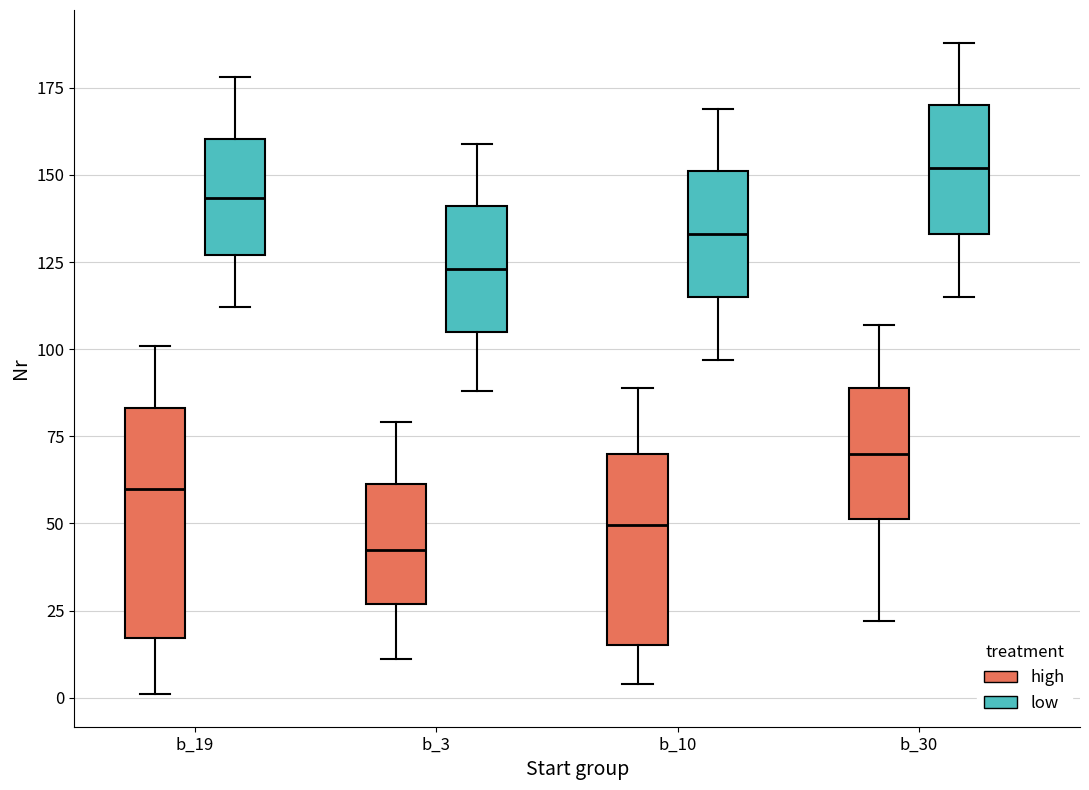

Which box is the tallest, from its lower edge to its upper edge?

b_19 (high)